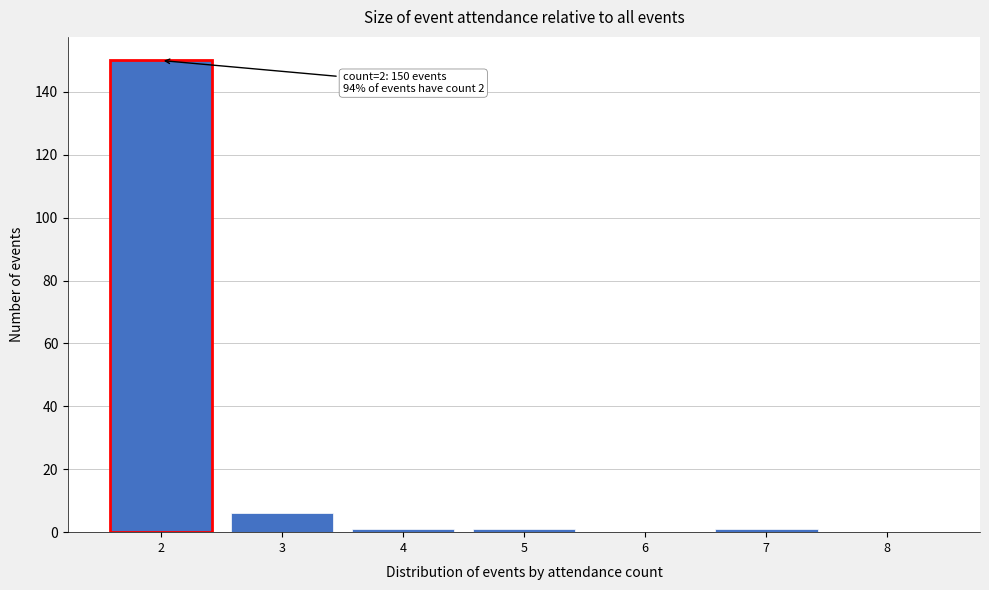

Reading left to right, transcribe all the data shown in this chart.

2=150	3=6	4=1	5=1	6=0	7=1	8=0